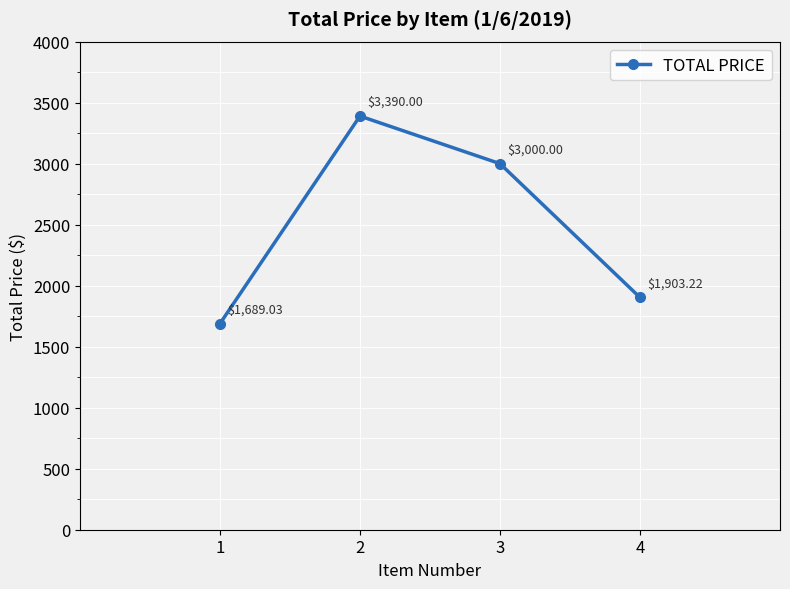

What is the minimum value shown in the chart?

1689.0